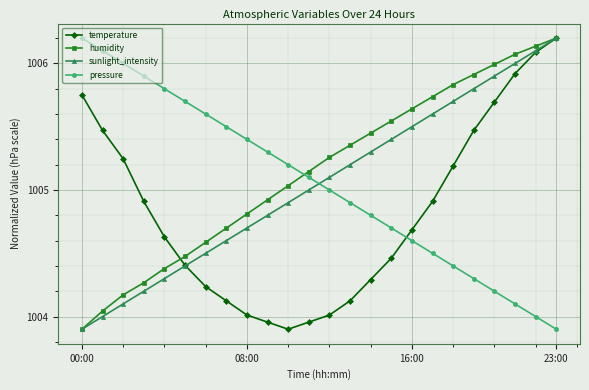

Does the chart display data point markers on the line(s)?

Yes